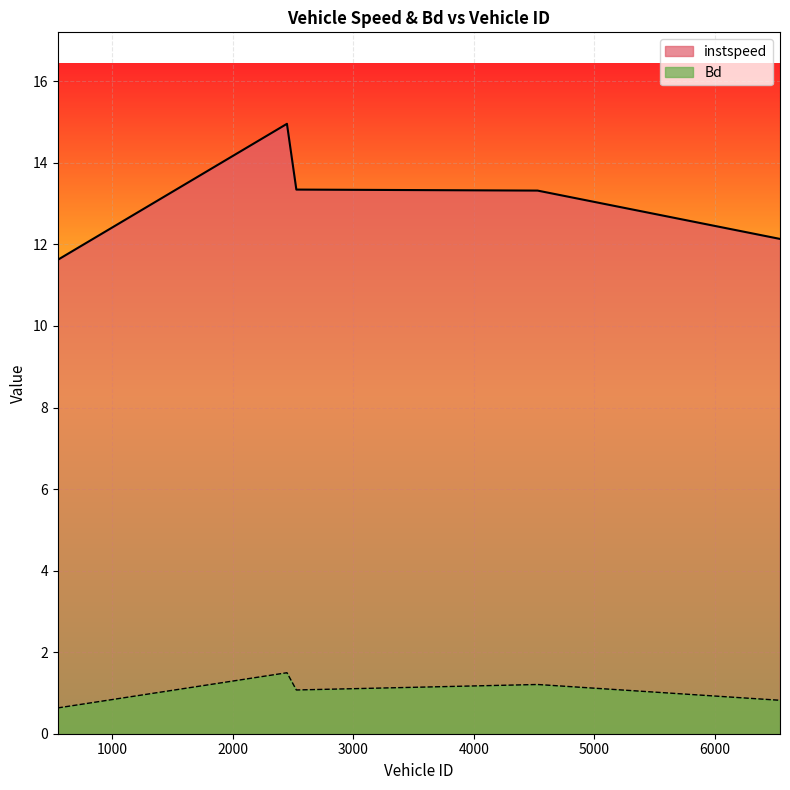

True or false: Bd and instspeed cross at least once.

False